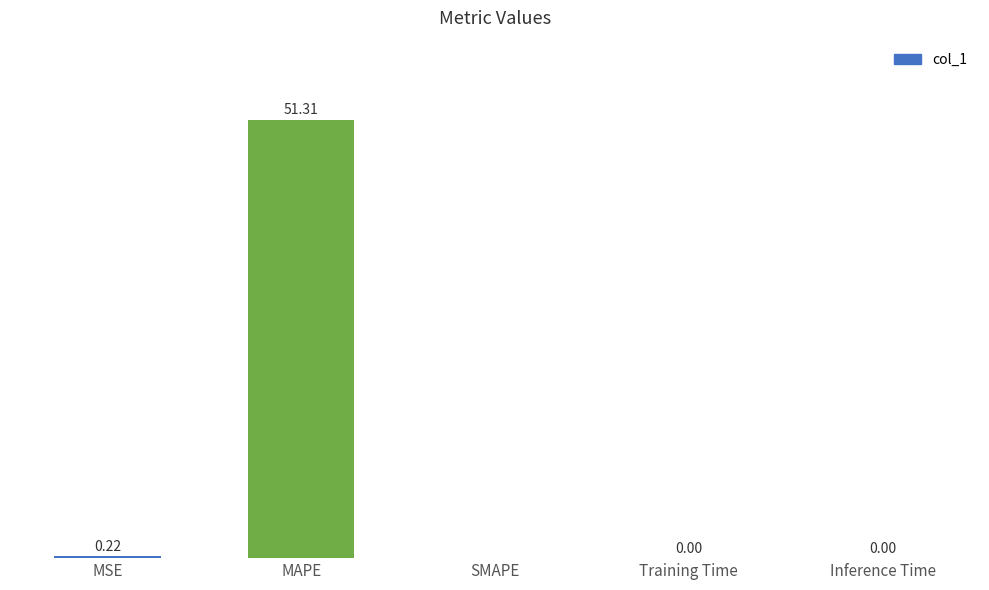

Which category has the highest value across all series?

MAPE